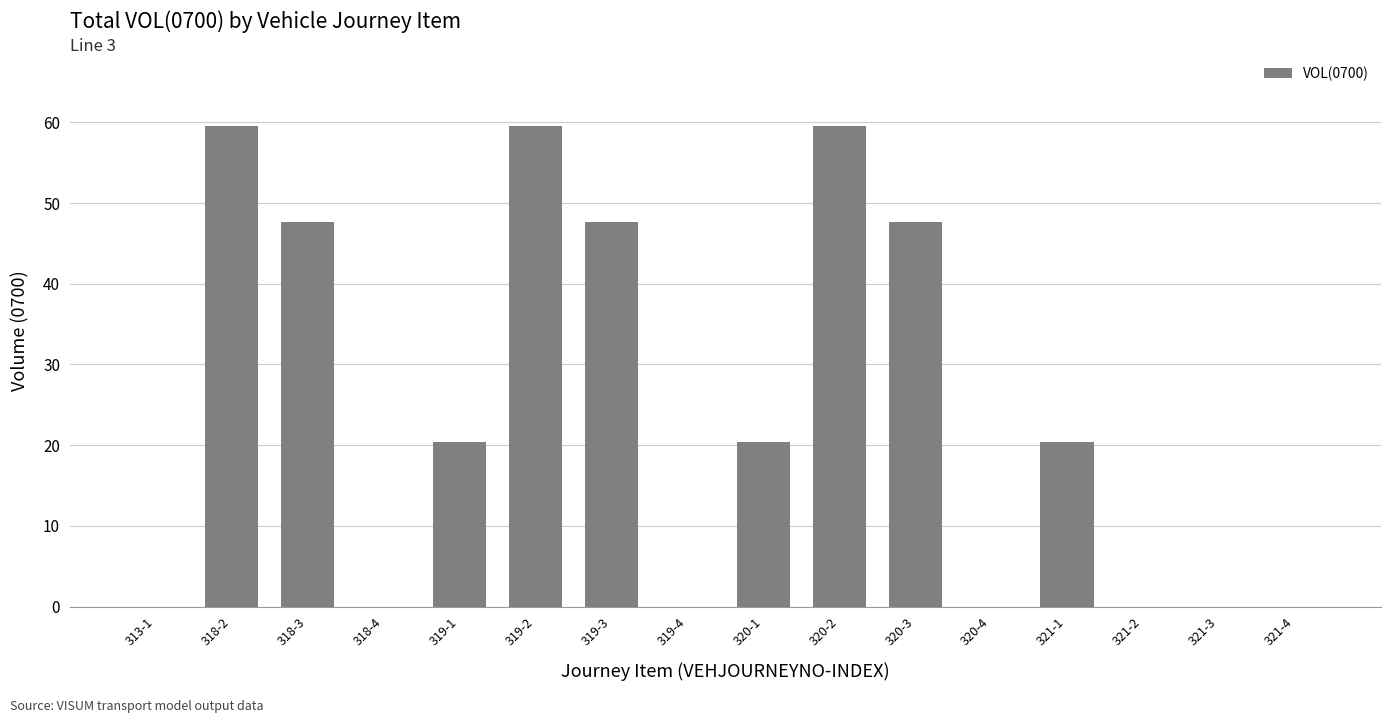

What is the sum of the values at 319-1 and 321-4?

20.4